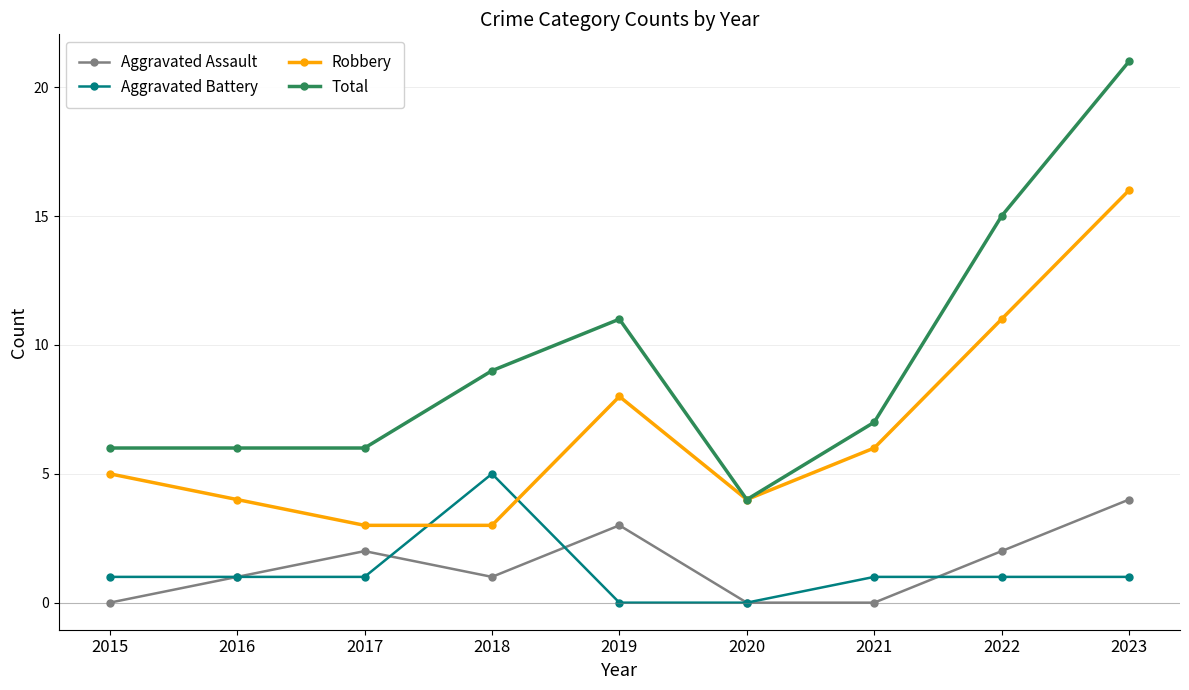

True or false: Aggravated Assault and Total cross at least once.

False